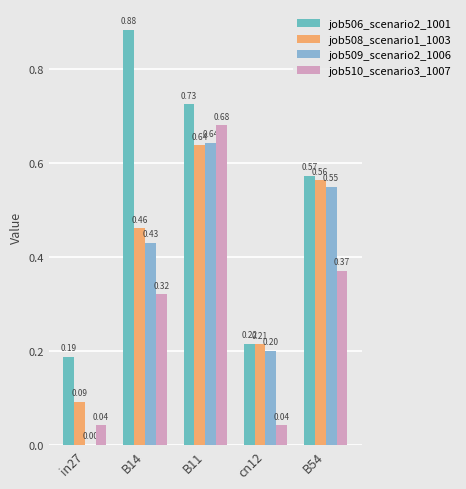

What is the label of the 4th bar from the left?

cn12